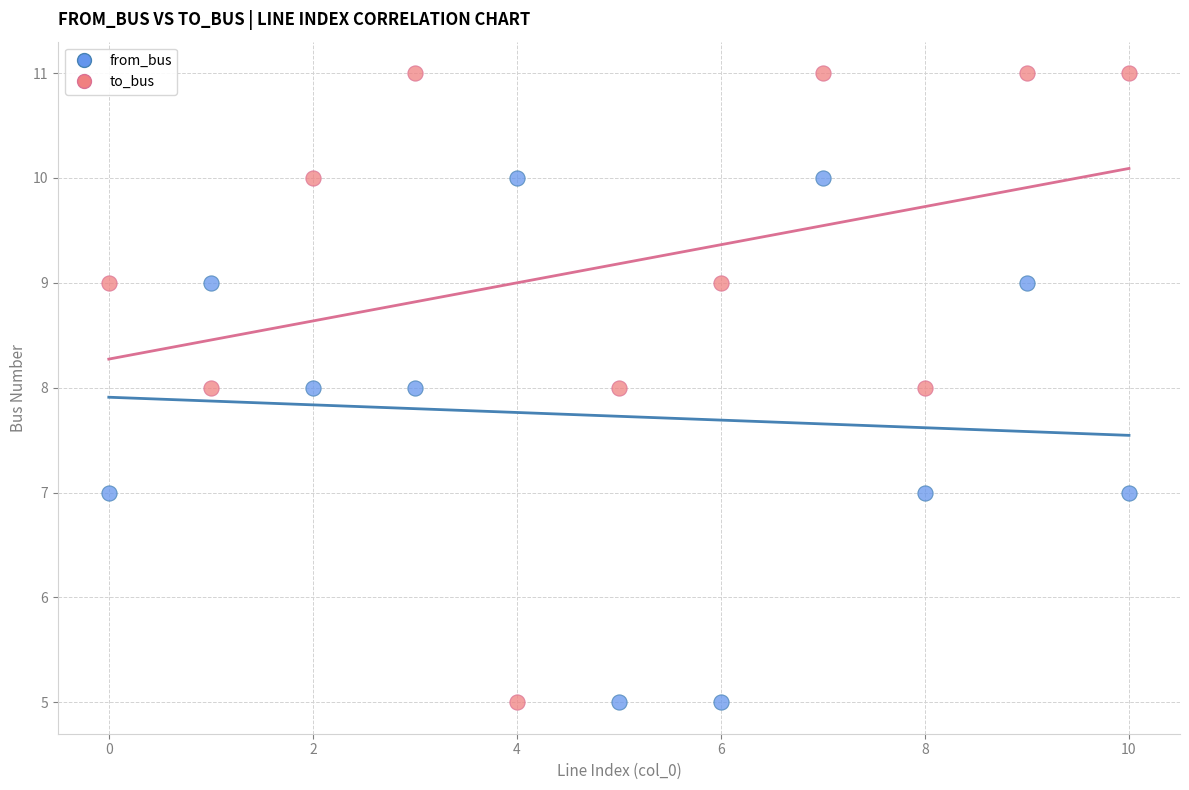

Which series contains the highest Y value?

to_bus